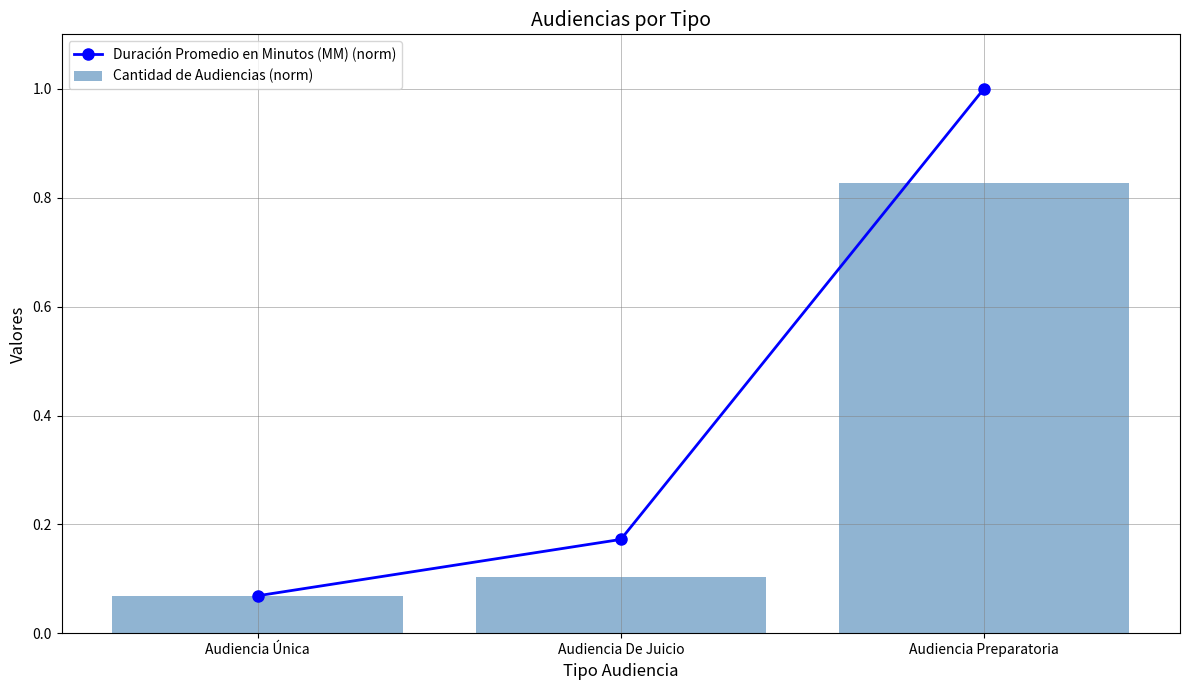

What is the label of the 2nd bar from the left?

Audiencia De Juicio